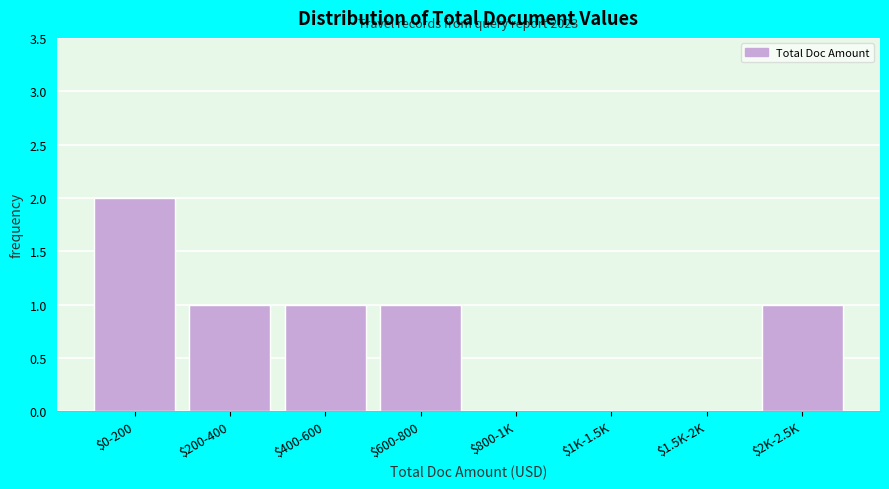

The chart shows a value of -1 at $1.5K-2K. True or false?

False